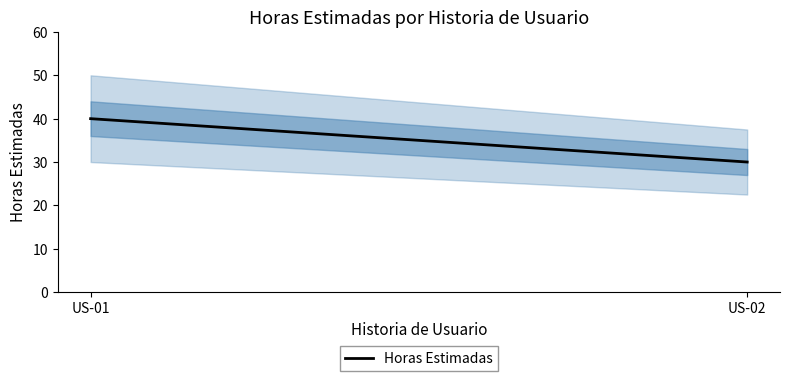

Rank the categories by value from highest to lowest.

US-01, US-02